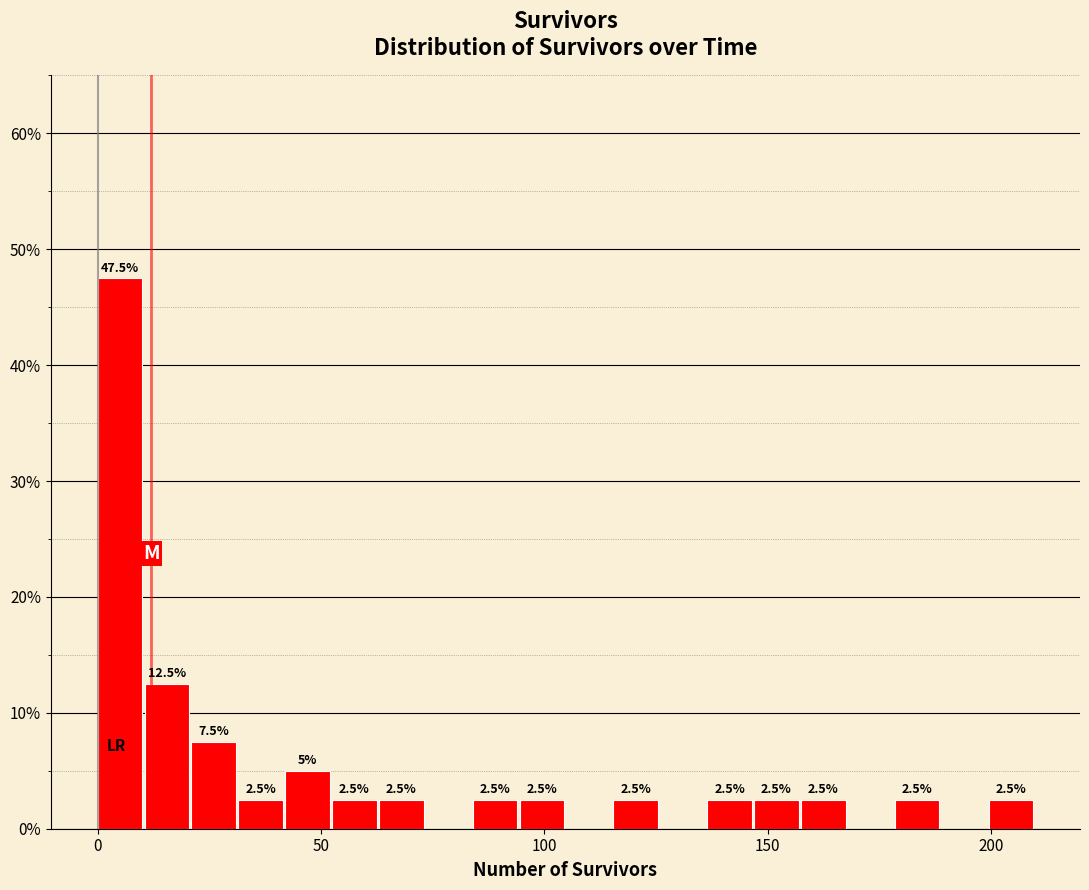

Around what value on the x-axis is the tallest bar? Give the approximate position of its centre, as read against the axis.

5